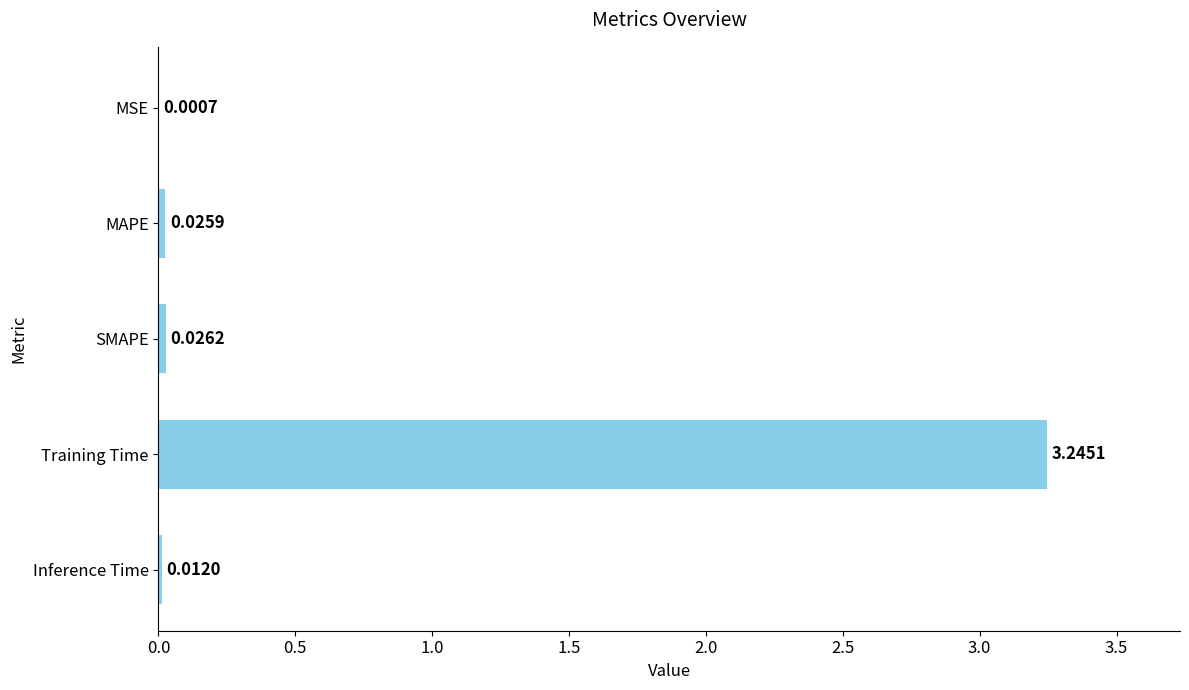

What is the sum of all values?

3.3